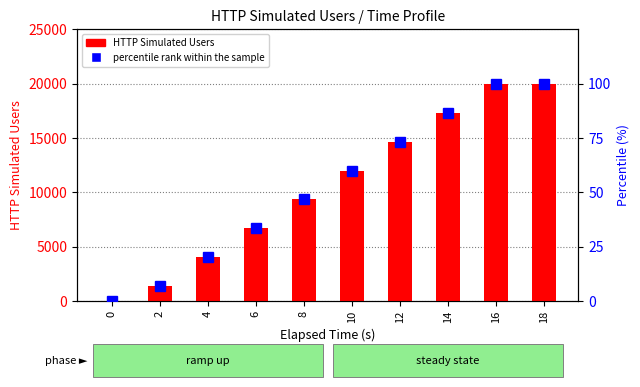

Between 8 and 10, which is larger?

10